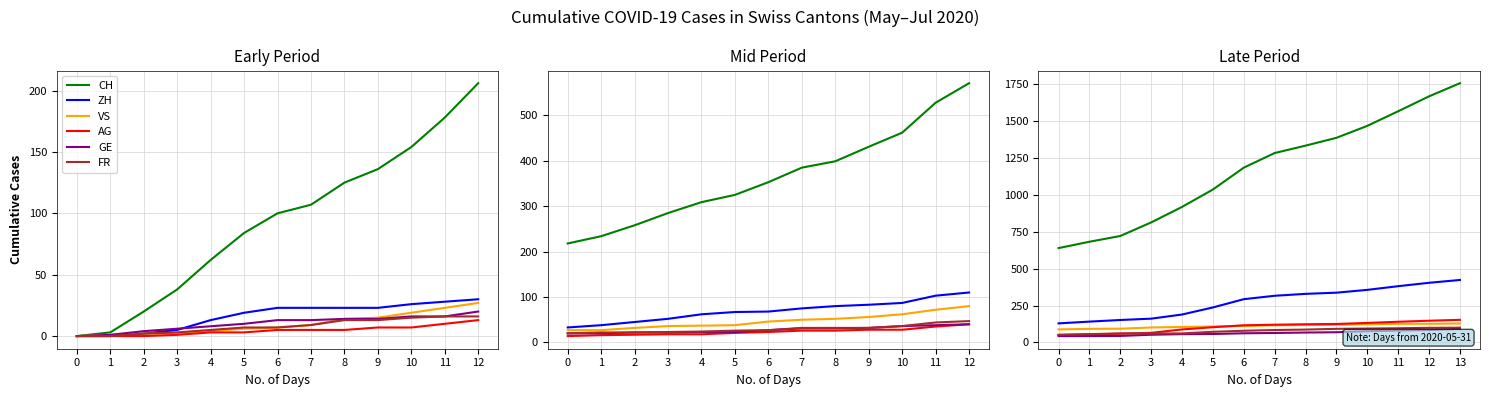

How many data points in CH are above 1283?

6